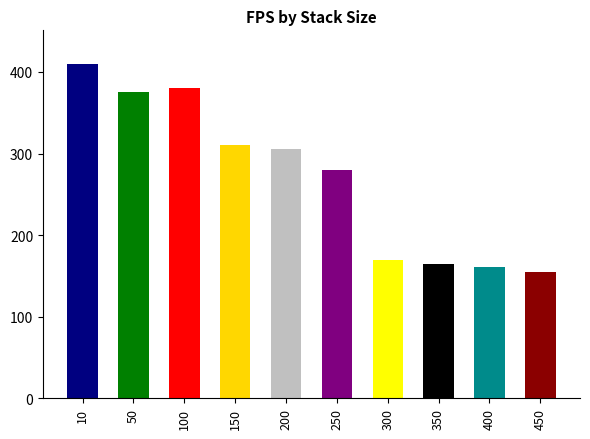

True or false: the data shows 47 at 400.

False